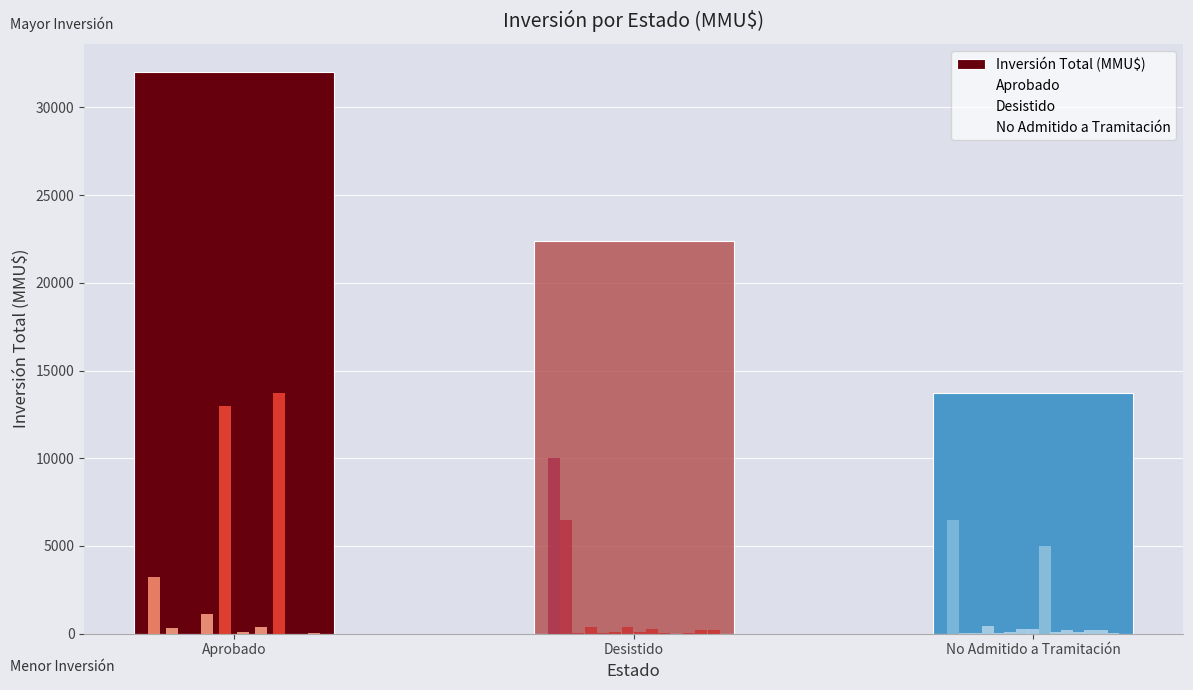

What is the sum of the values at No Admitido a Tramitación and Desistido?

36131